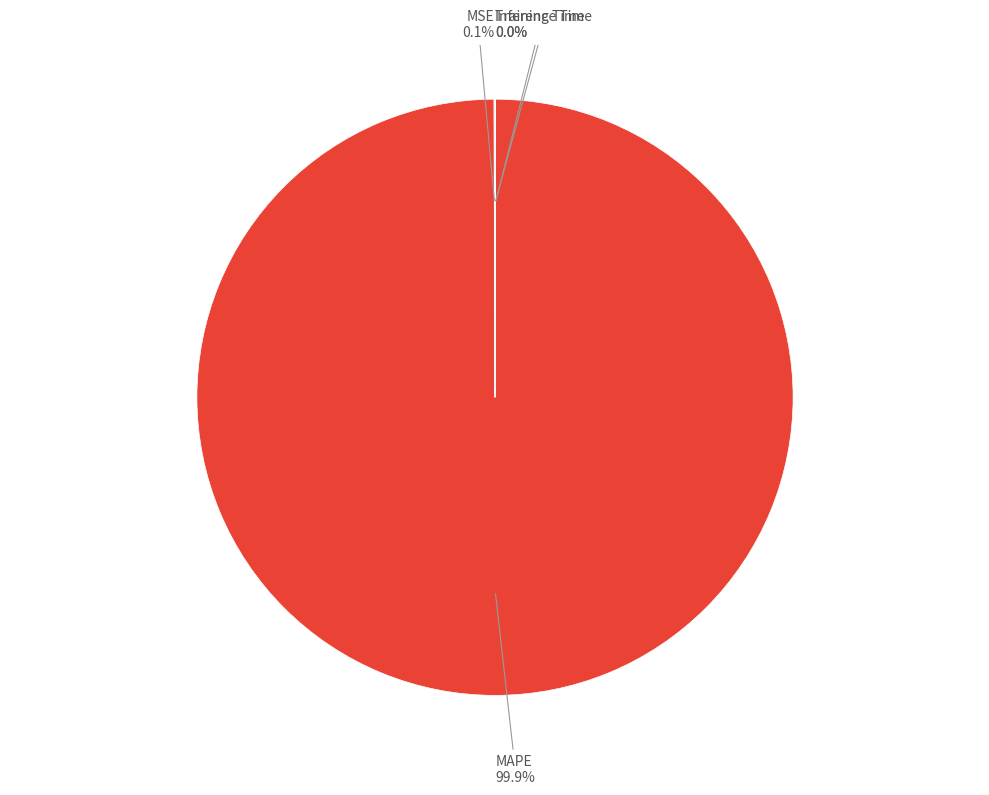

What percentage is NOT represented by MAPE?

0.1%